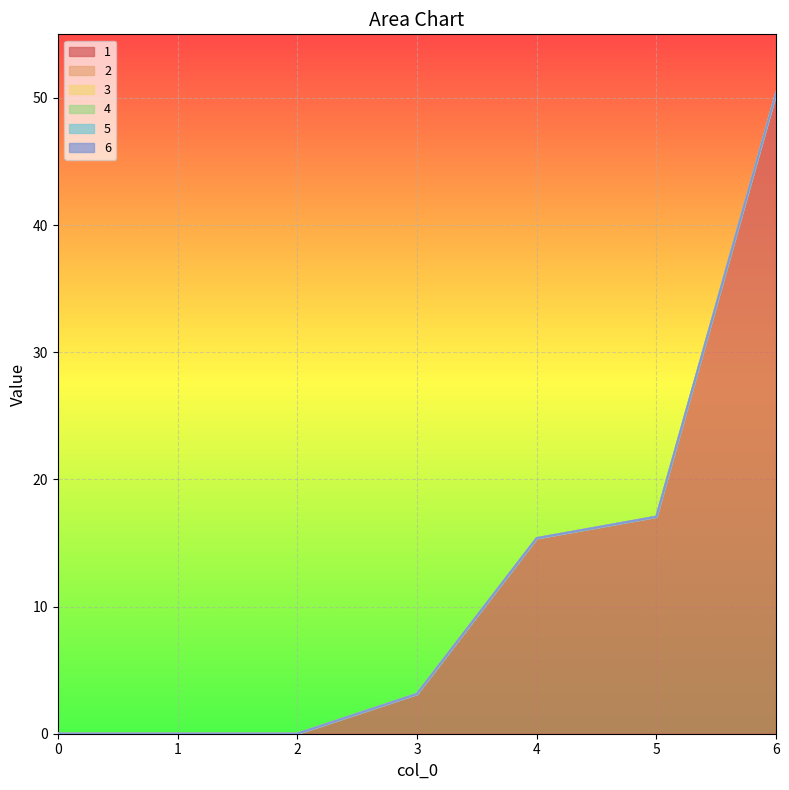

Is the value of 3 at 3 greater than the value of 2 at 4?

No